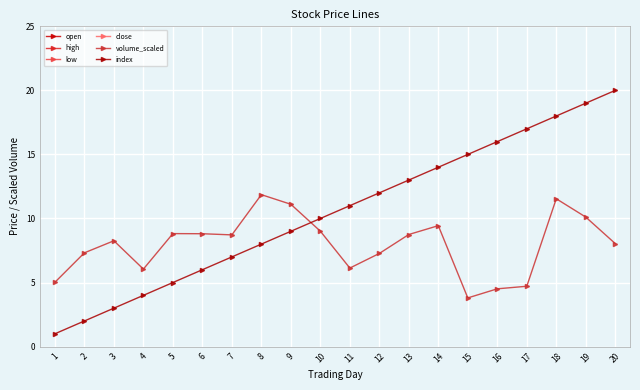

Is it true that index equals 9.0 at 9?

True